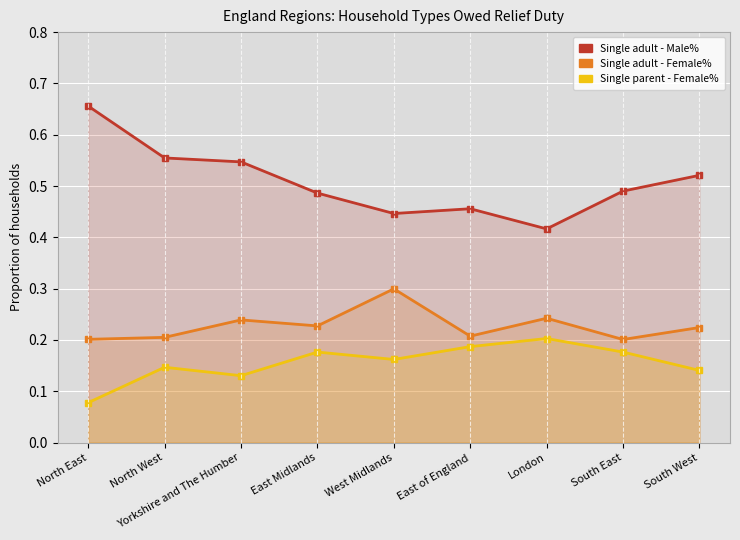

Which category has the highest value in the Single adult - Female% series?

West Midlands